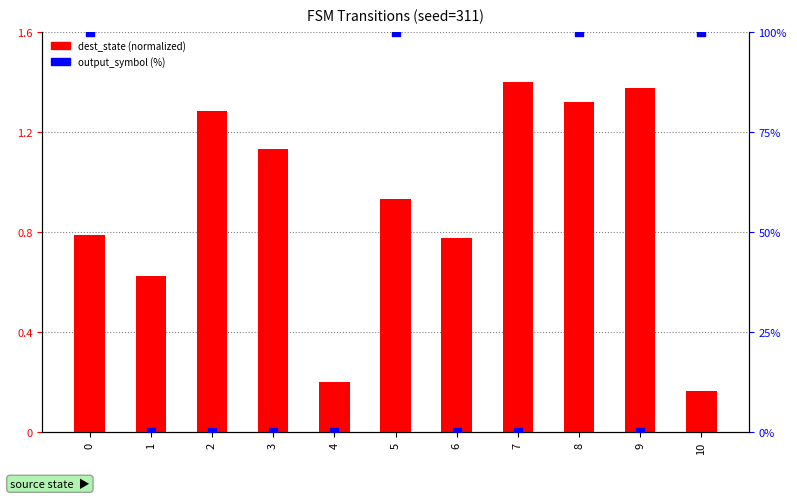

What are all the series names shown in the legend?

dest_state (normalized), output_symbol (%)